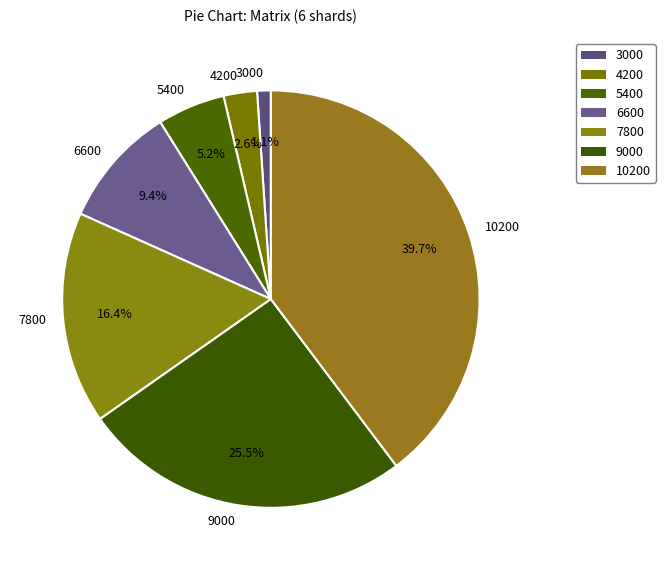

Rank the categories by value from highest to lowest.

10200, 9000, 7800, 6600, 5400, 4200, 3000